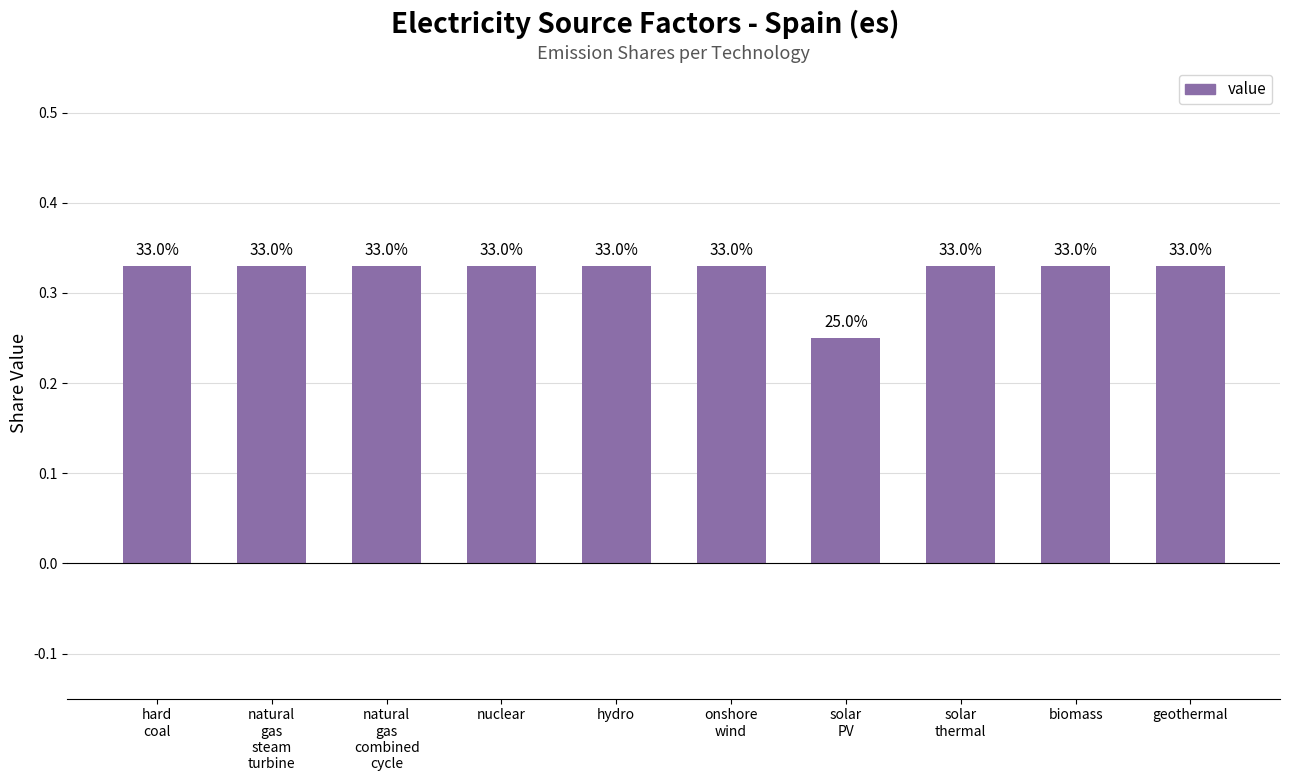

At which category does the chart reach its peak across all series?

hard
coal